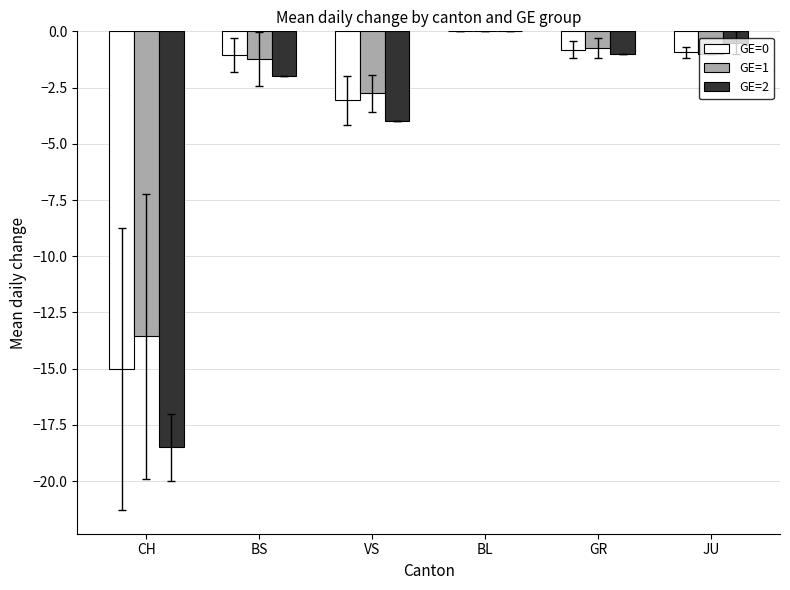

What is the approximate value of GE=0 at JU?

-0.9